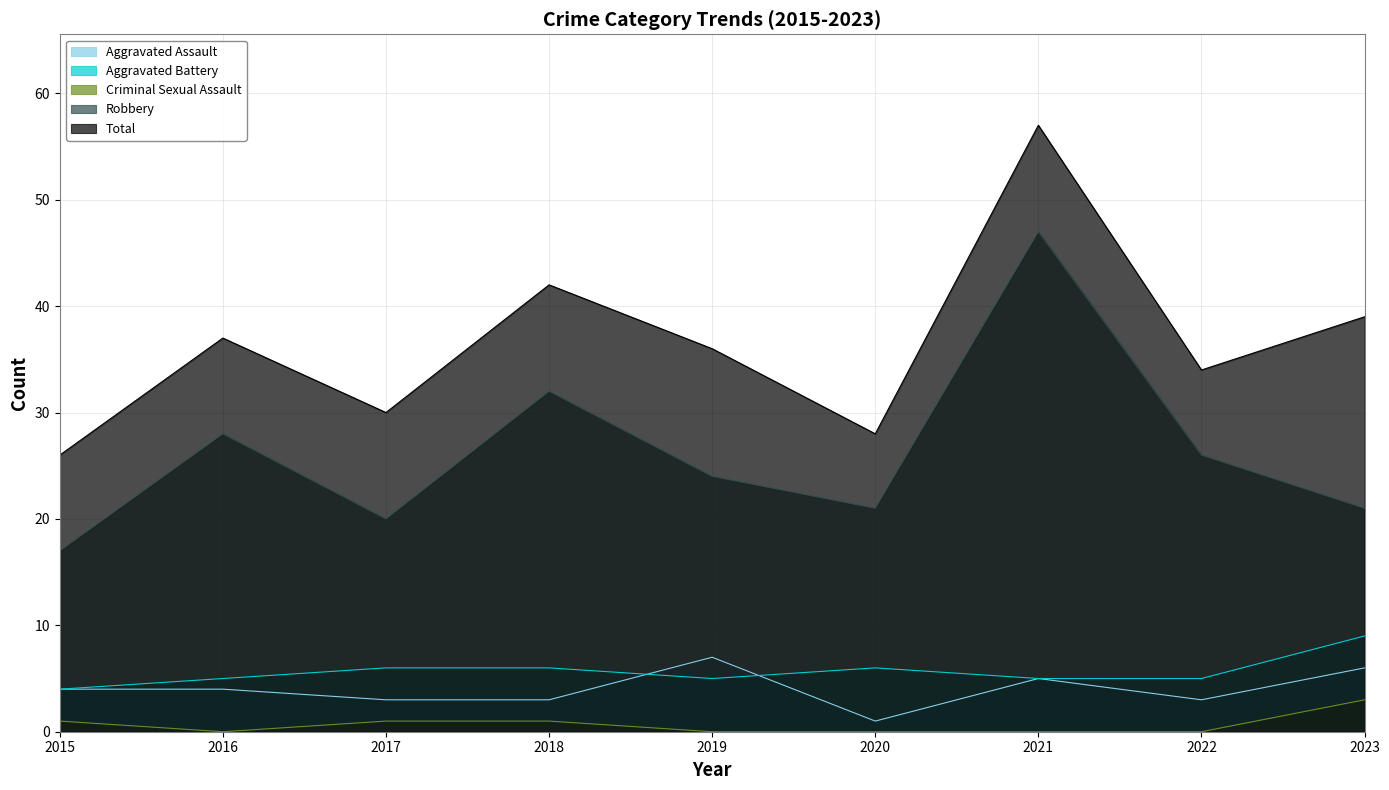

How many interior local valleys does the Robbery series have?

2